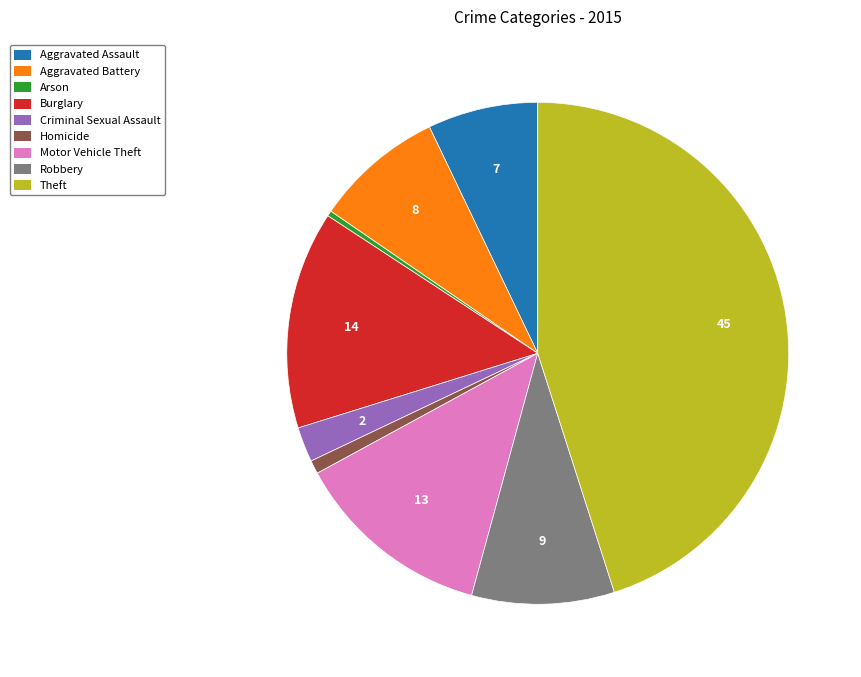

True or false: Aggravated Battery accounts for 8% of the total.

True